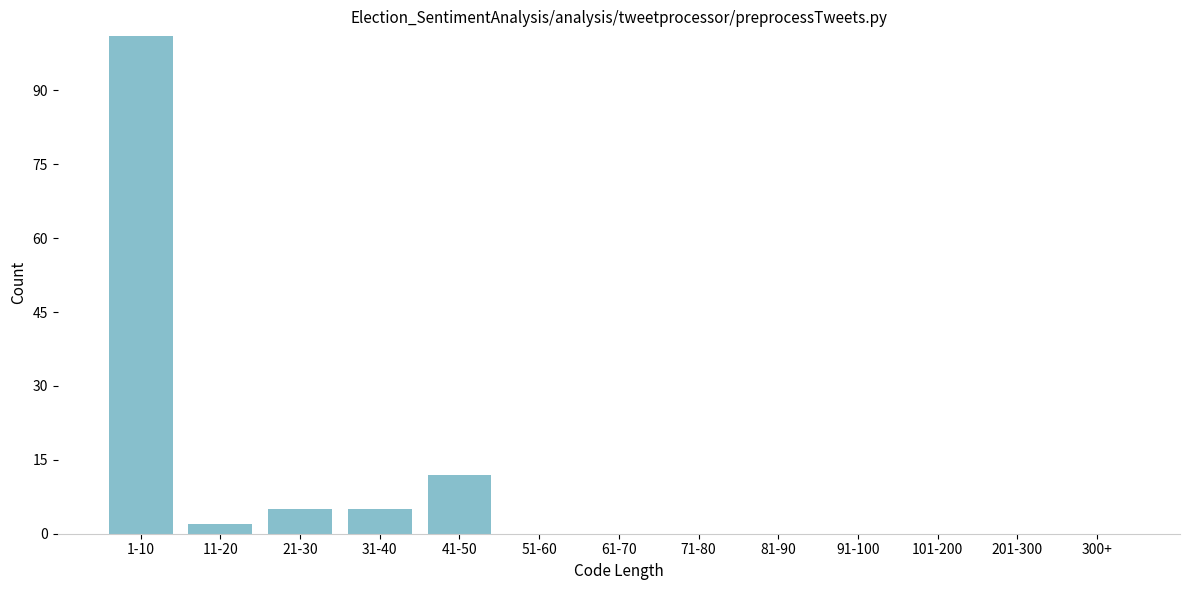

Reading left to right, extract all data points from this chart.

1-10=101	11-20=2	21-30=5	31-40=5	41-50=12	51-60=0	61-70=0	71-80=0	81-90=0	91-100=0	101-200=0	201-300=0	300+=0